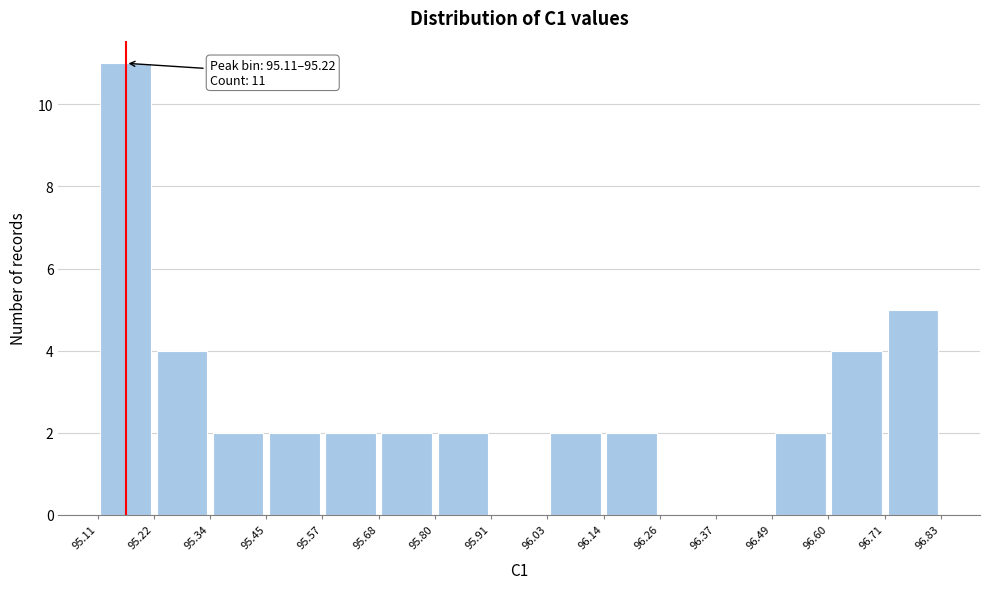

Which range on the x-axis has the tallest bar?

95.11 to 95.22